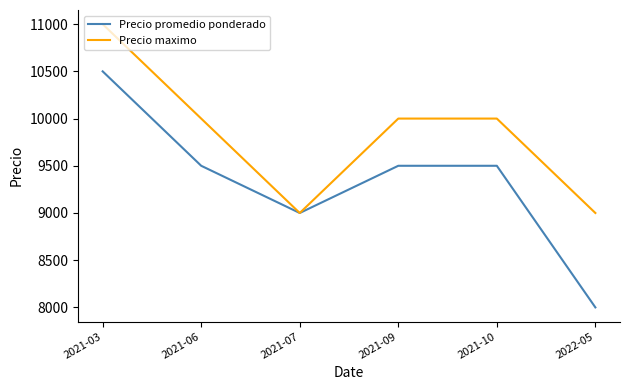

What is the spread (max minus min) of values at 2021-09?

500